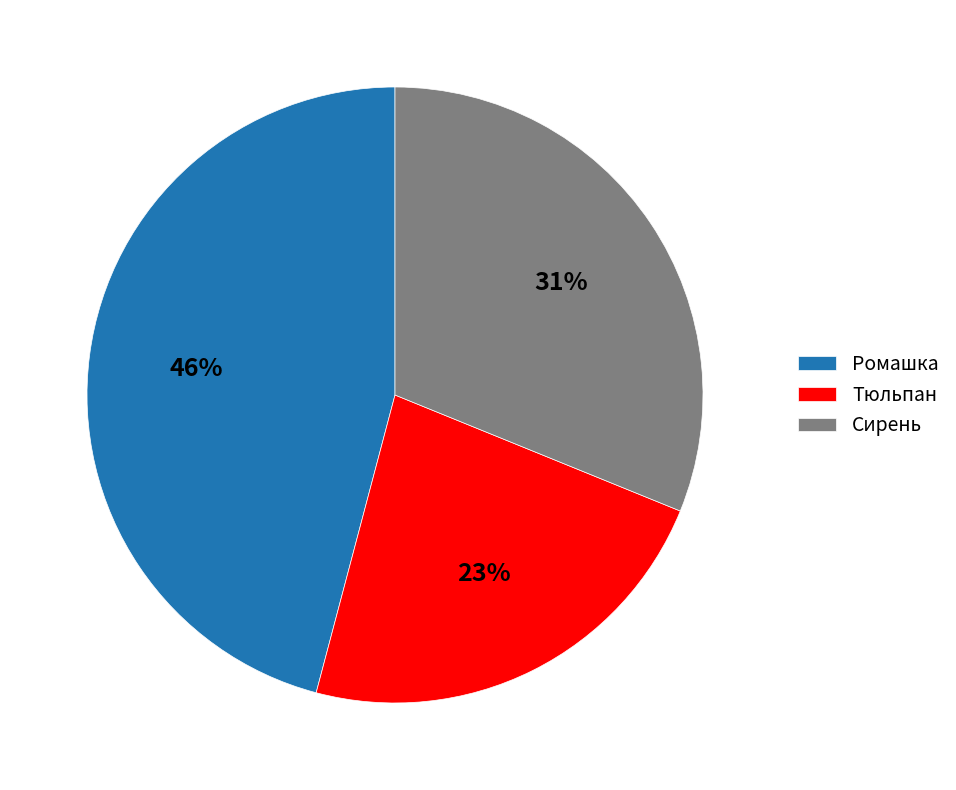

What is the smallest slice in the pie chart?

Тюльпан